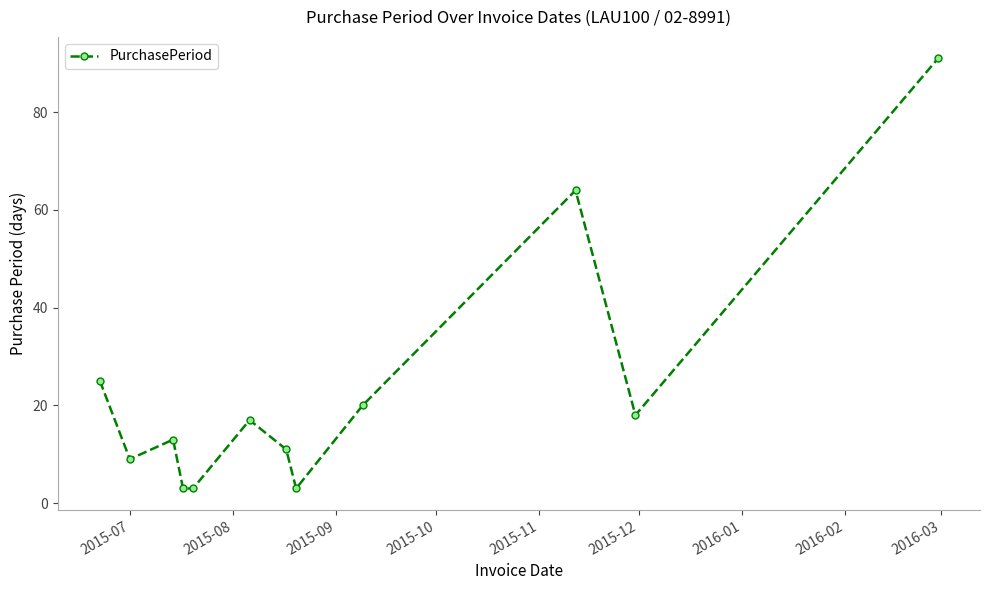

What is the smallest value displayed?

3